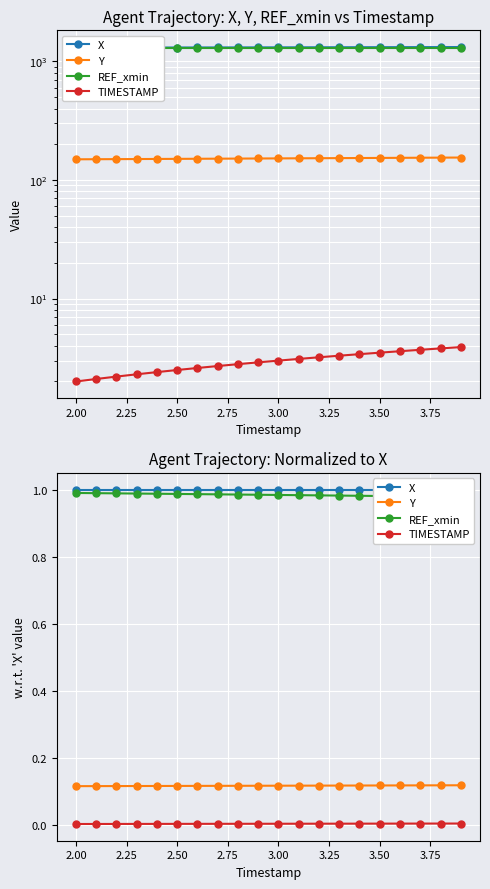

True or false: REF_xmin has a value of 1.0 at 2.50.

True